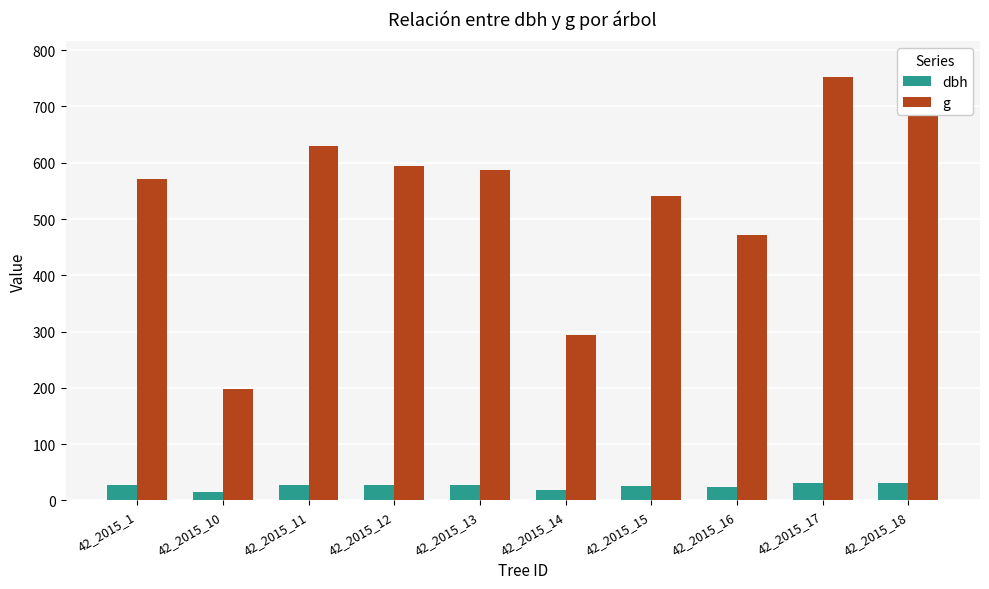

What is the value of the dbh bar at the 3rd from the left?

28.3